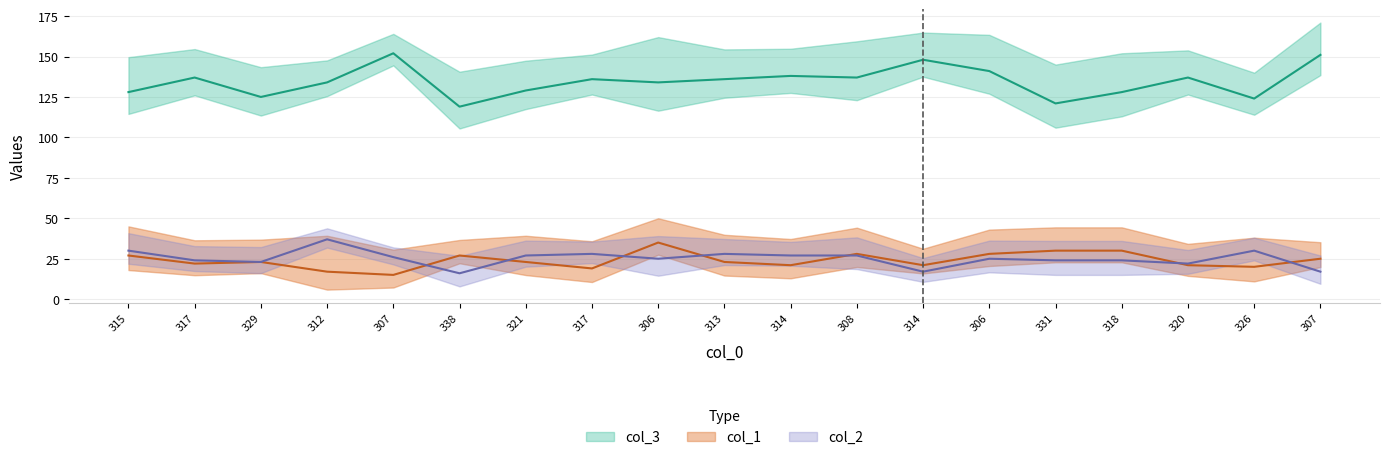

Is the value of col_1 at 338 greater than the value of col_2 at 308?

No